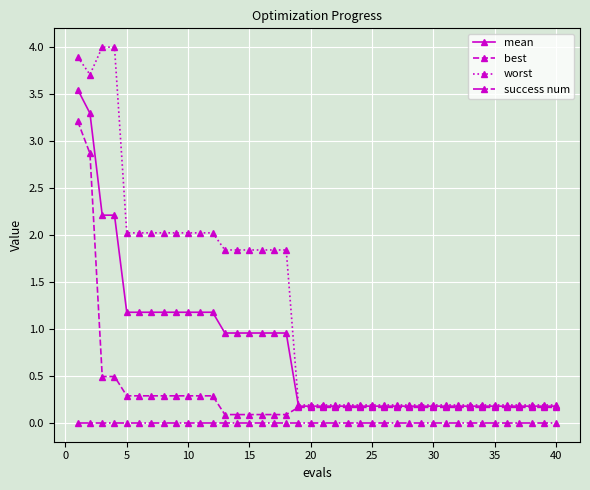

True or false: success num and best cross at least once.

False